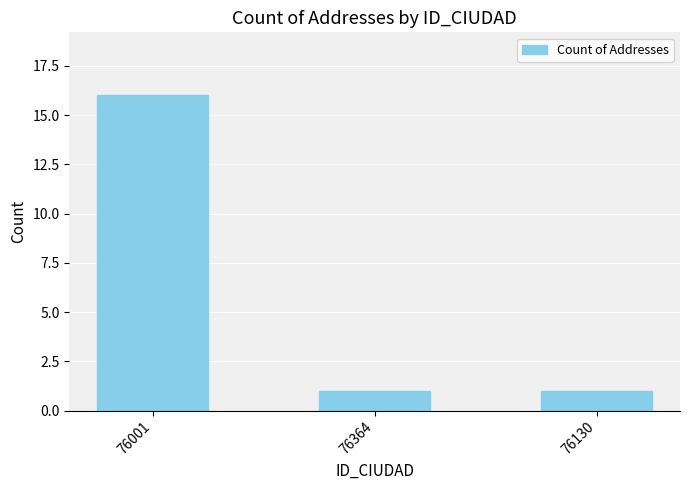

What is the label of the 3rd bar from the right?

76001